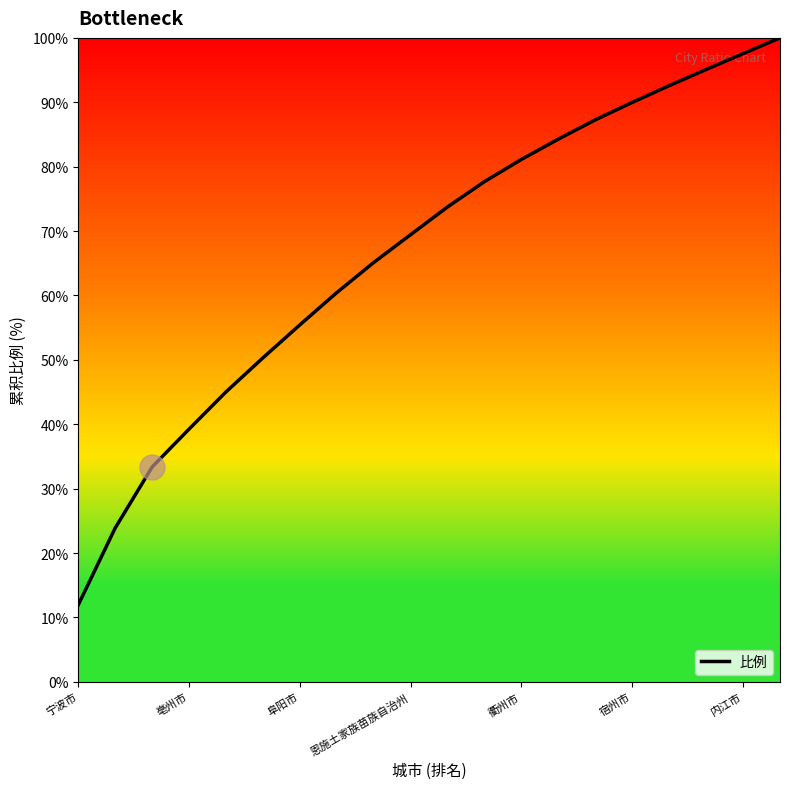

How many categories are shown in the chart?

20